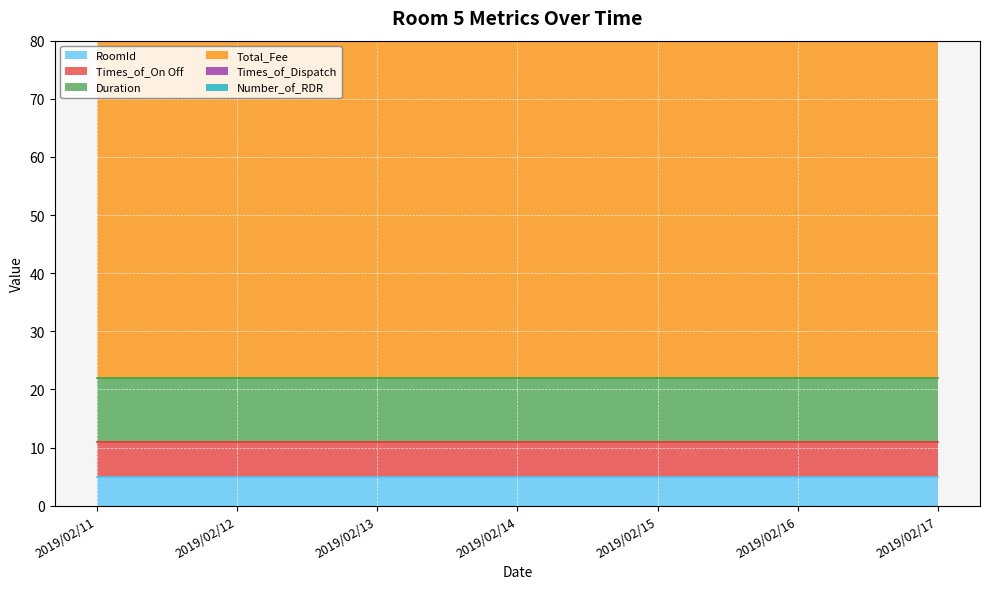

Between 2019/02/12 and 2019/02/16, which is larger?

2019/02/12